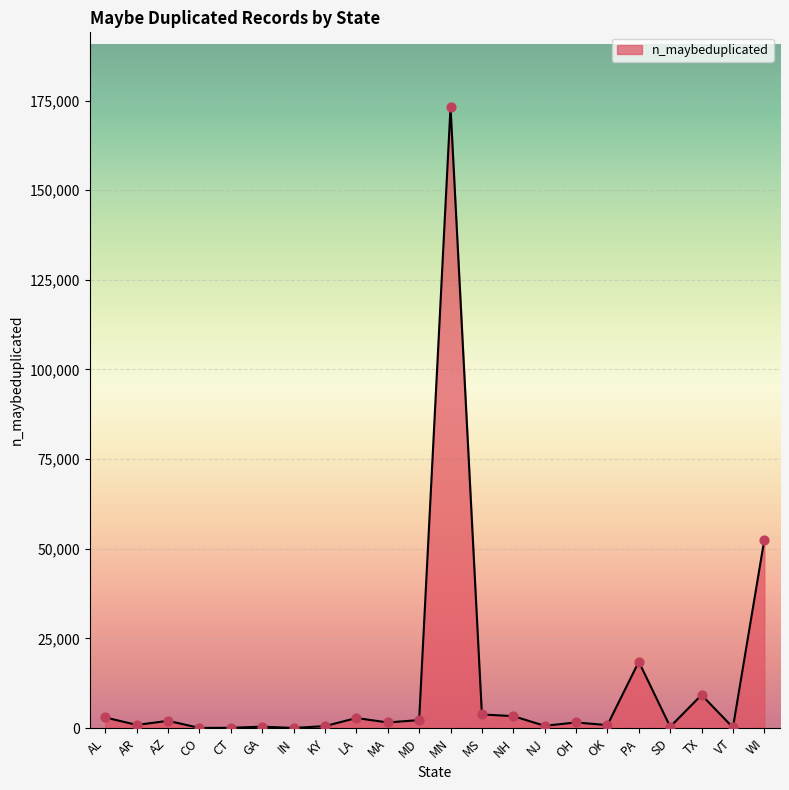

True or false: the data shows 33250 at WI.

False